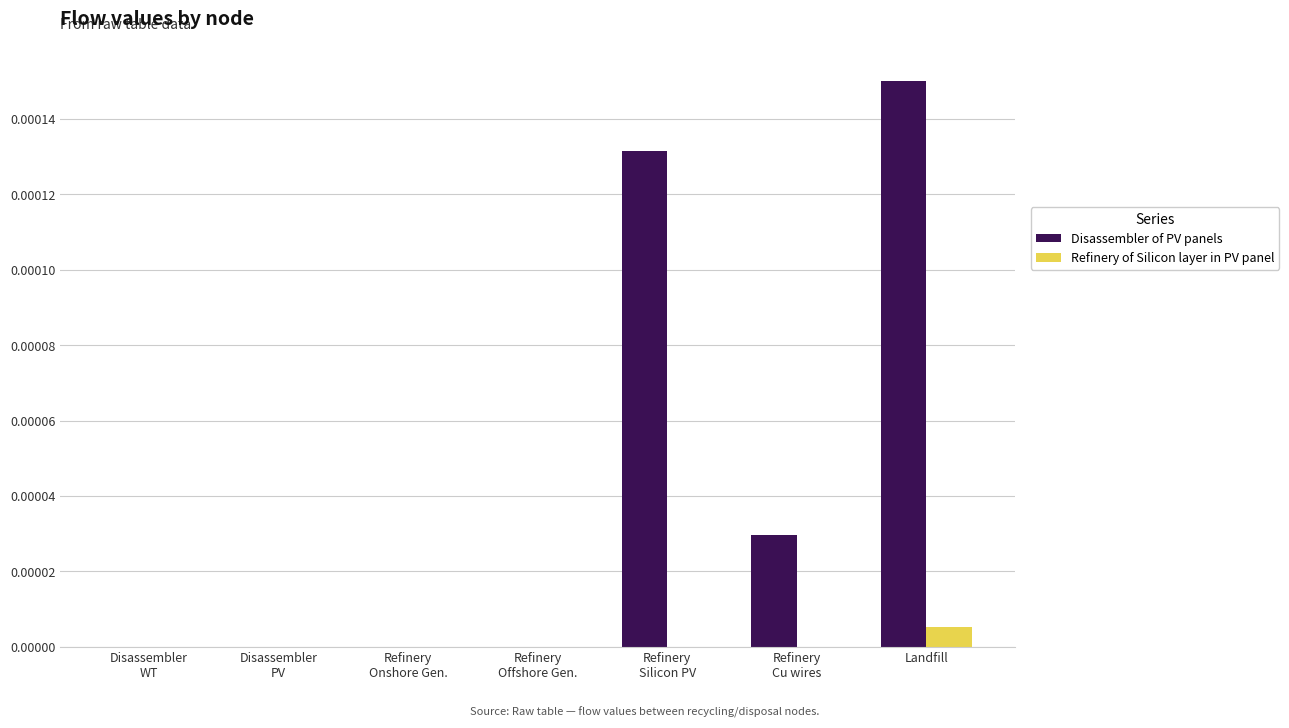

At which label does Refinery of Silicon layer in PV panel reach its peak?

Landfill